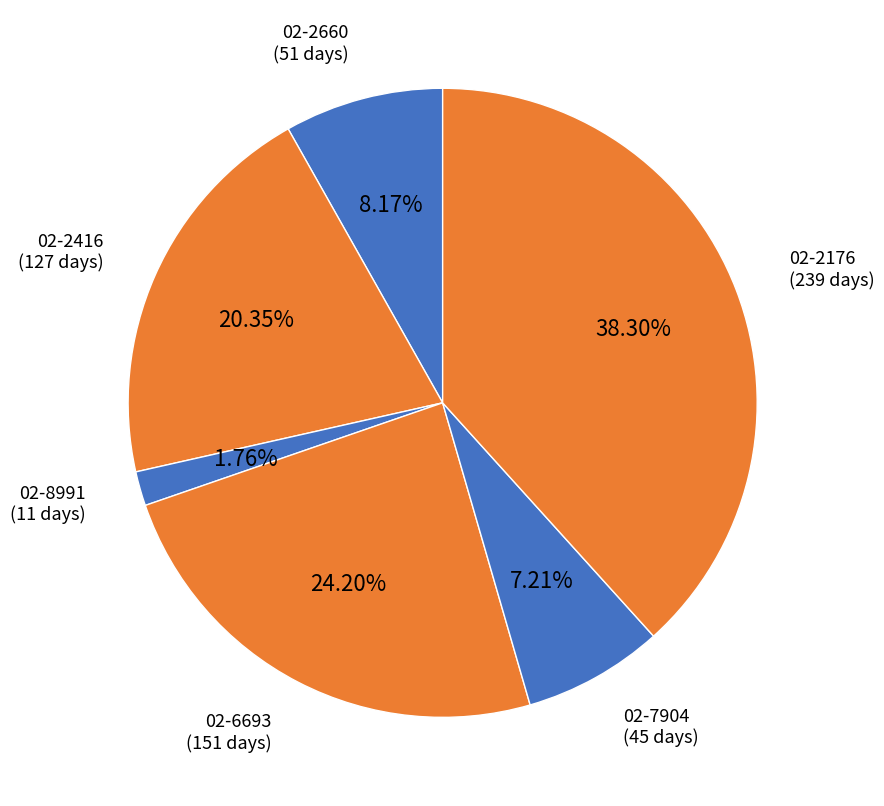

Rank the categories by value from highest to lowest.

02-2176, 02-6693, 02-2416, 02-2660, 02-7904, 02-8991